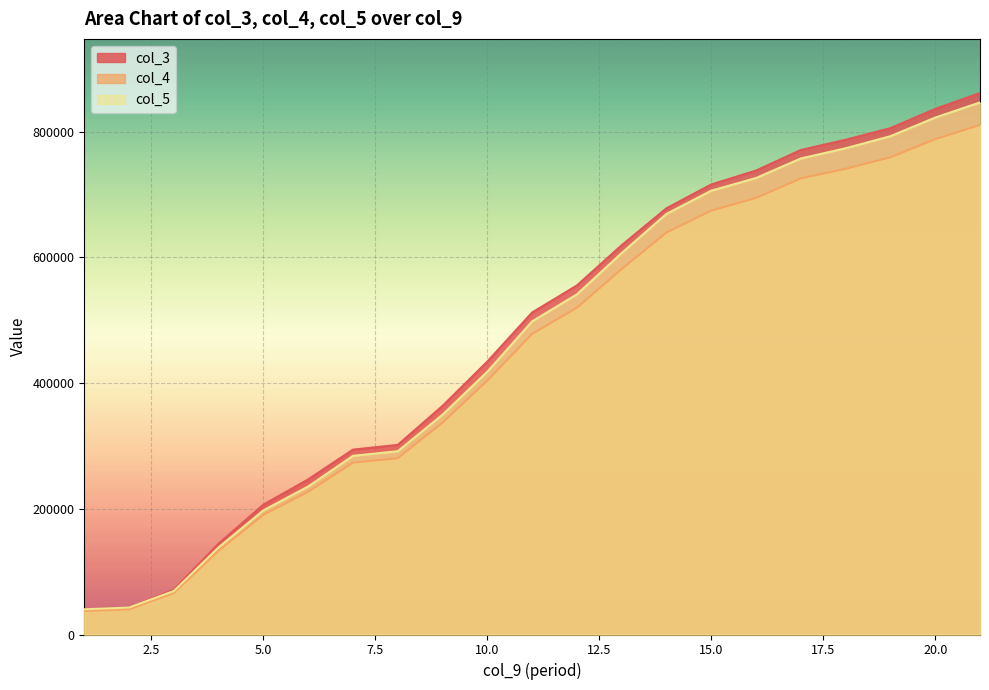

At 18, list the series in order from smallest to largest.

col_4, col_5, col_3